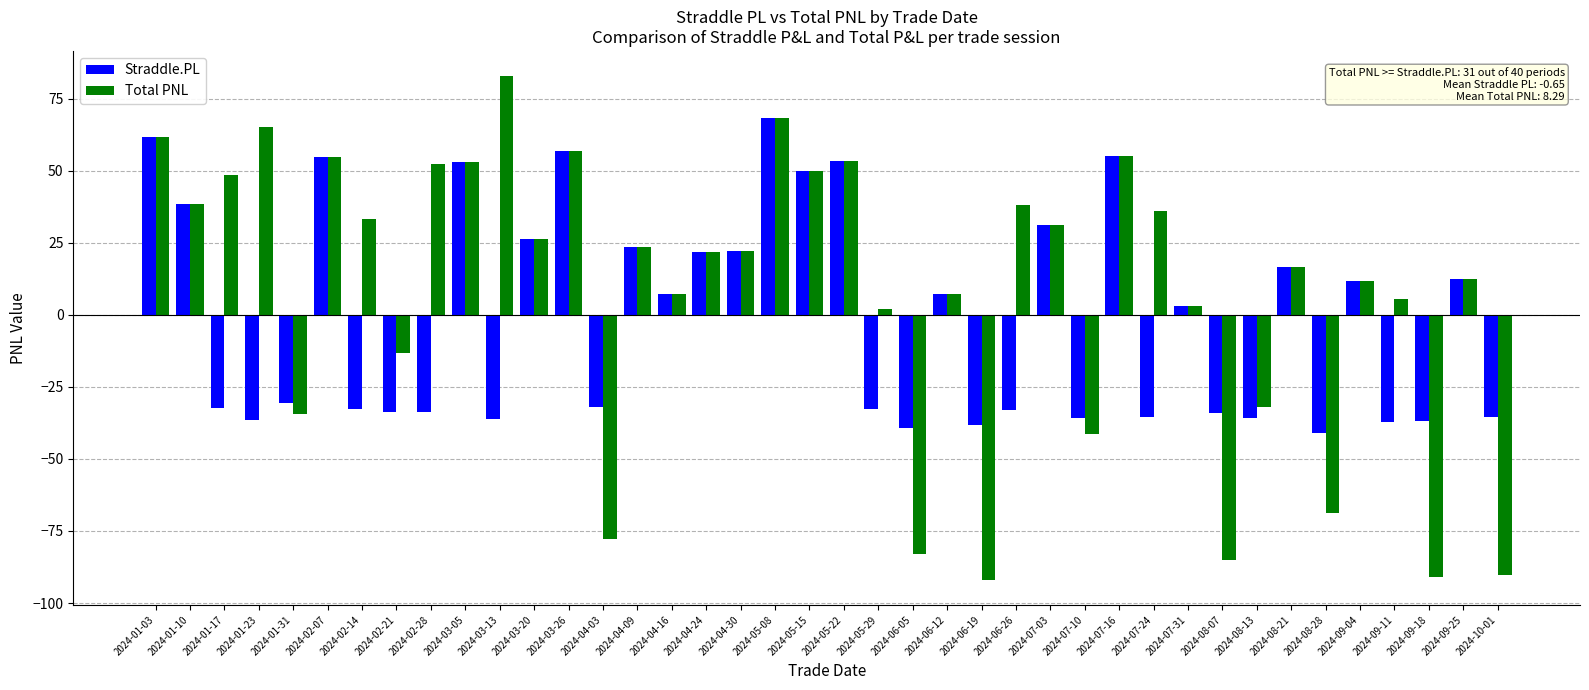

What is the total value across all series at 2024-04-24?

43.8